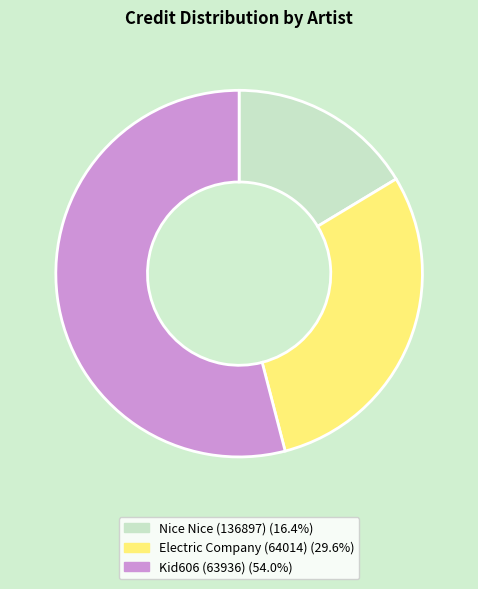

Is the sum of Kid606 (63936) (54.0%) and Electric Company (64014) (29.6%) greater than half?

Yes